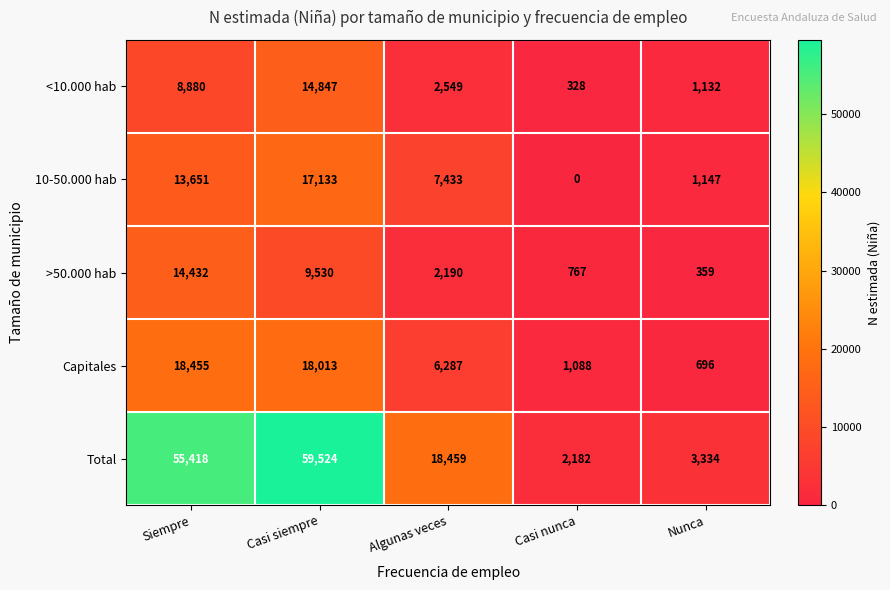

Which series has the largest range (max minus min)?

Total